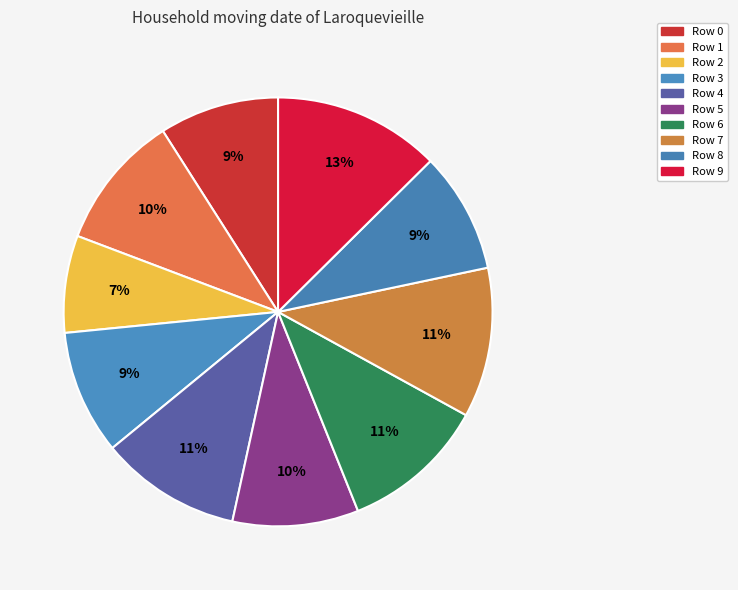

How much of the chart is everything except Row 6?

89.1%